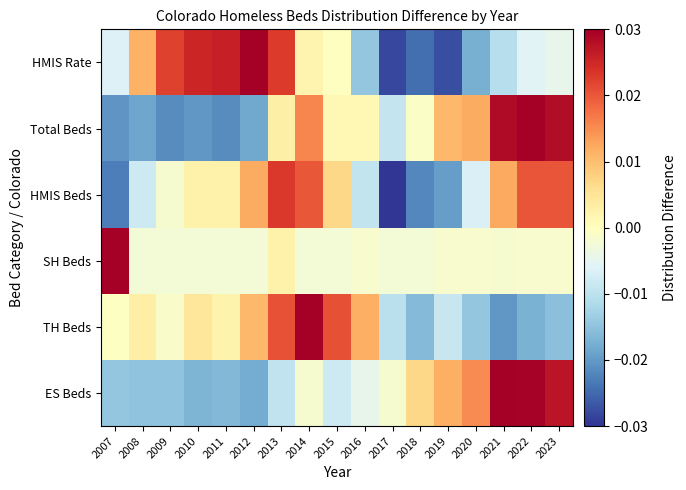

At which category is the sum across all series the highest?

2014